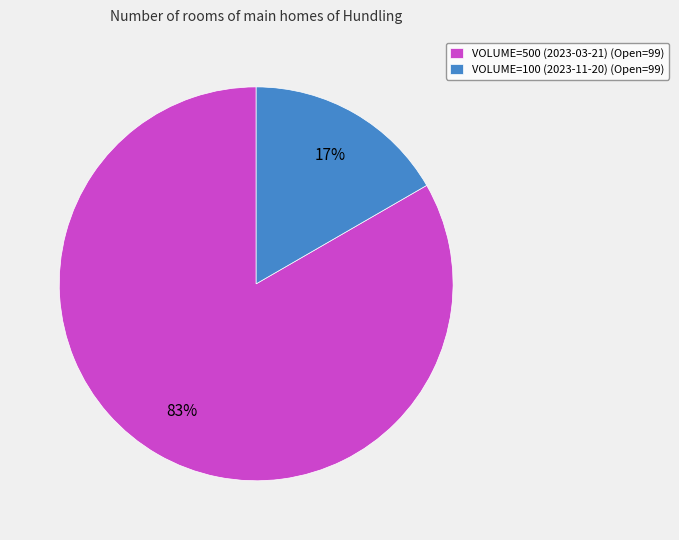

To the nearest percent, what percentage of the pie is VOLUME=100 (2023-11-20)?

17%